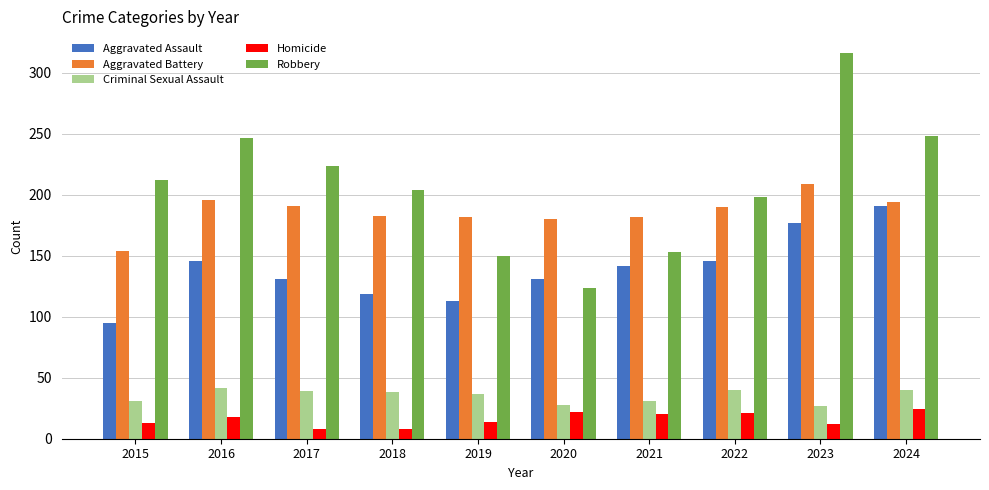

What is the difference between the Criminal Sexual Assault values at 2020 and 2023?

1